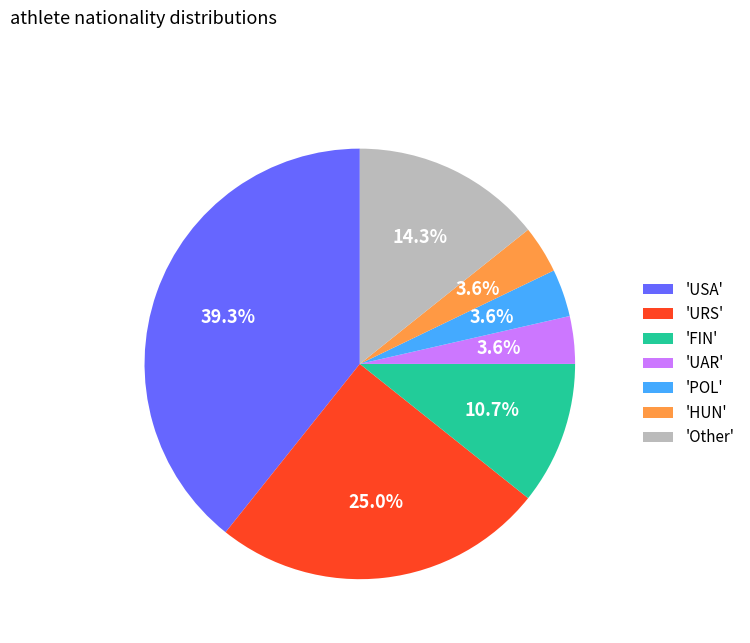

What is the largest slice in the pie chart?

'USA'